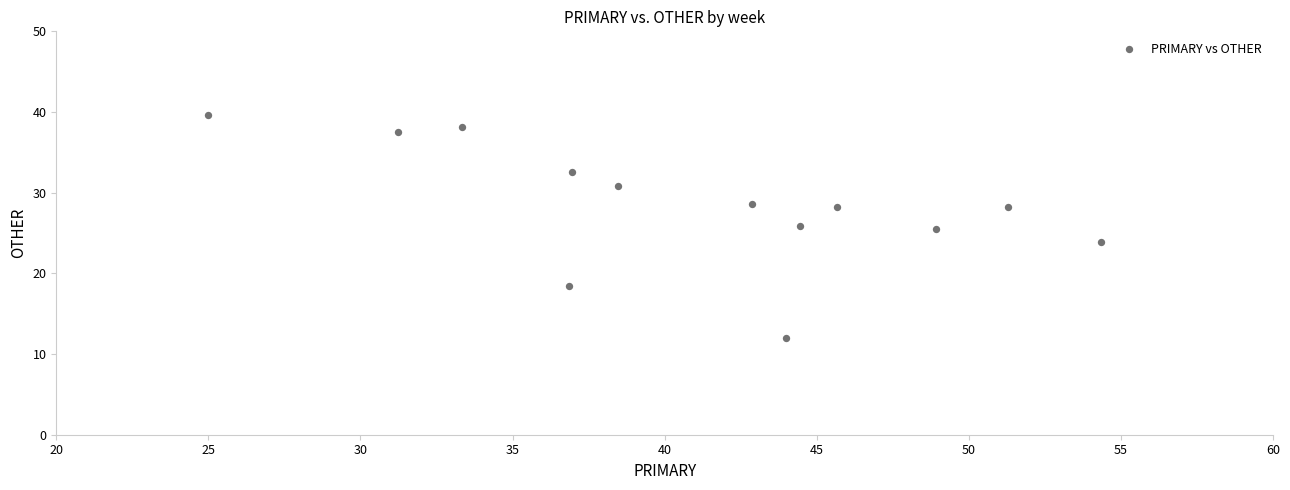

What is the range of X values (max minus min)?

29.3